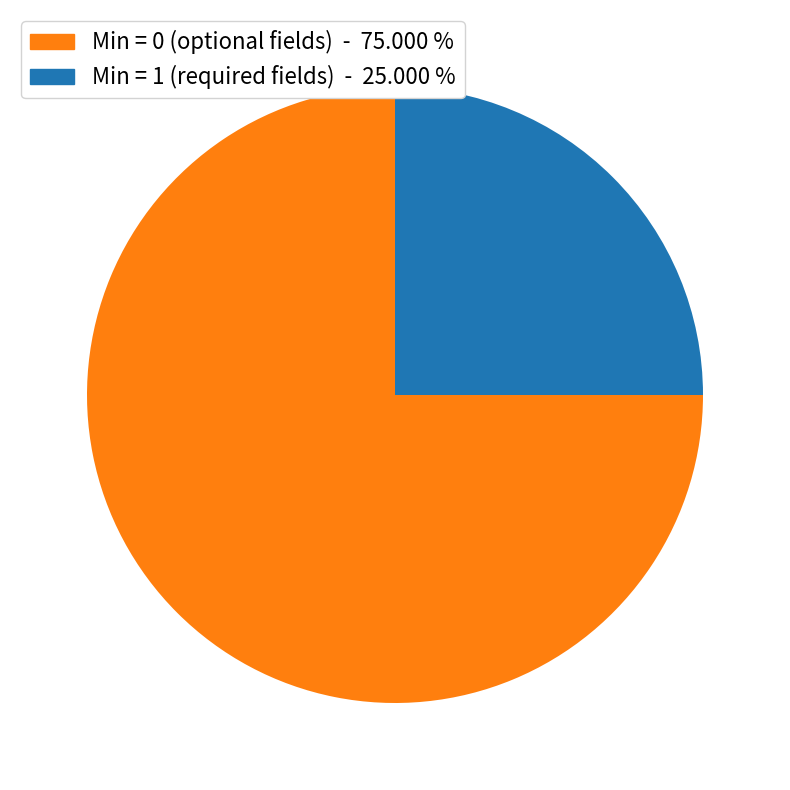

Does any single category account for the majority?

Yes